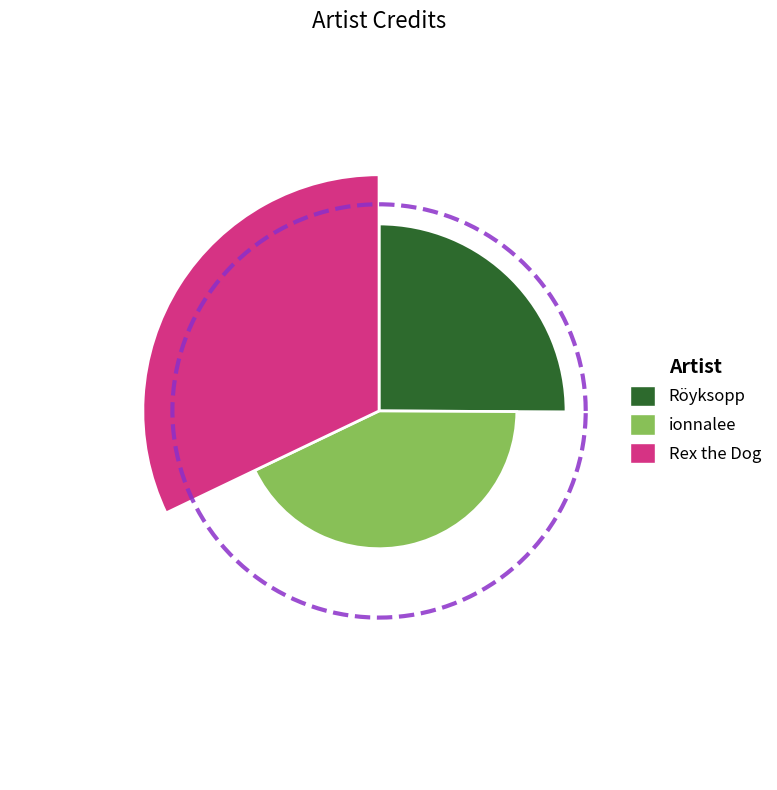

Does Rex the Dog account for over 50% of the chart?

No